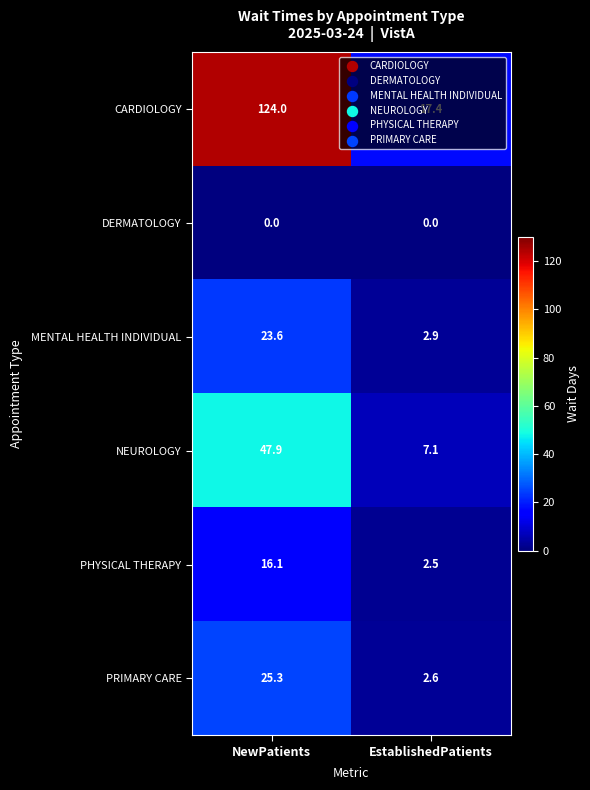

The PHYSICAL THERAPY series shows 3.8 at EstablishedPatients. True or false?

False